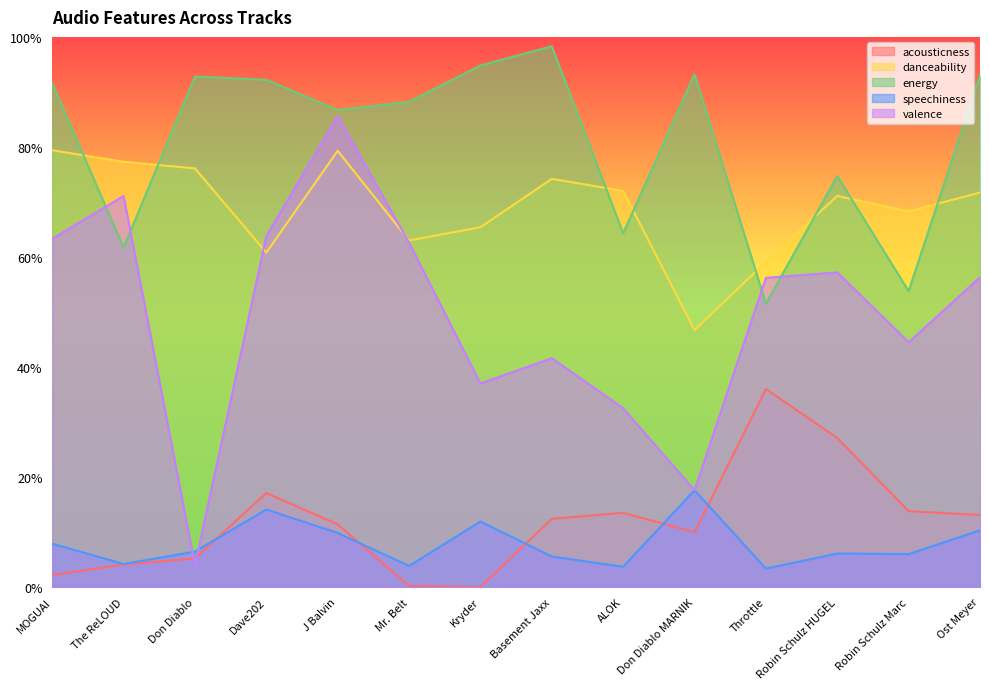

How many intersections are there between energy and valence?

4